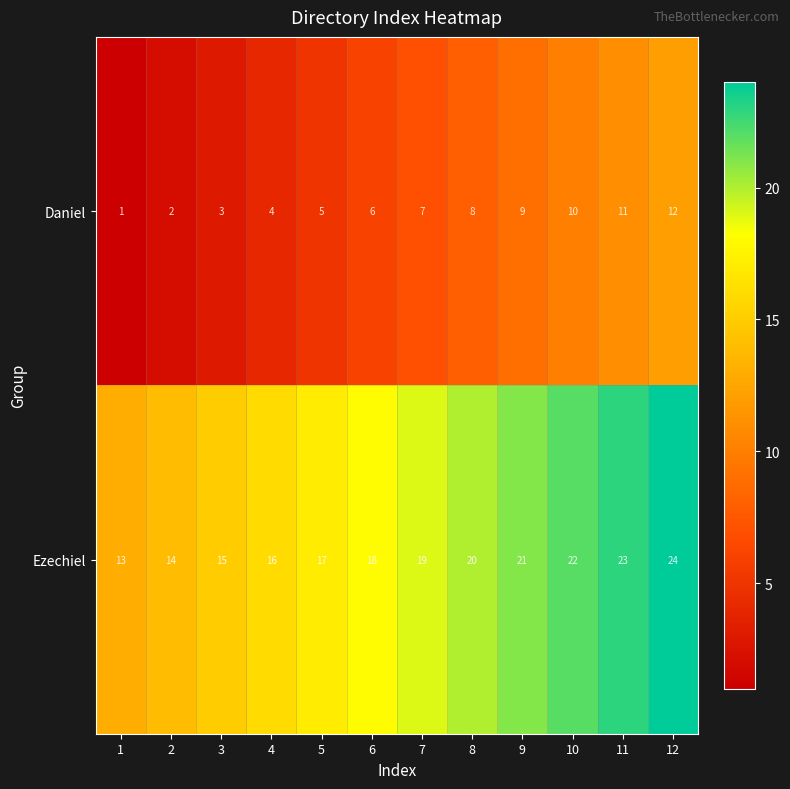

Count the number of categories in the chart.

12